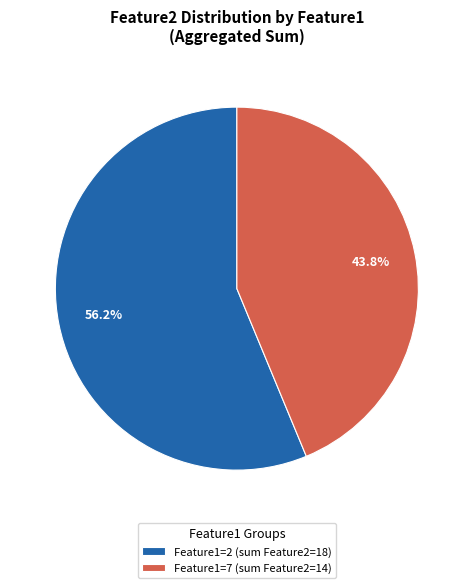

Does any single category account for the majority?

Yes